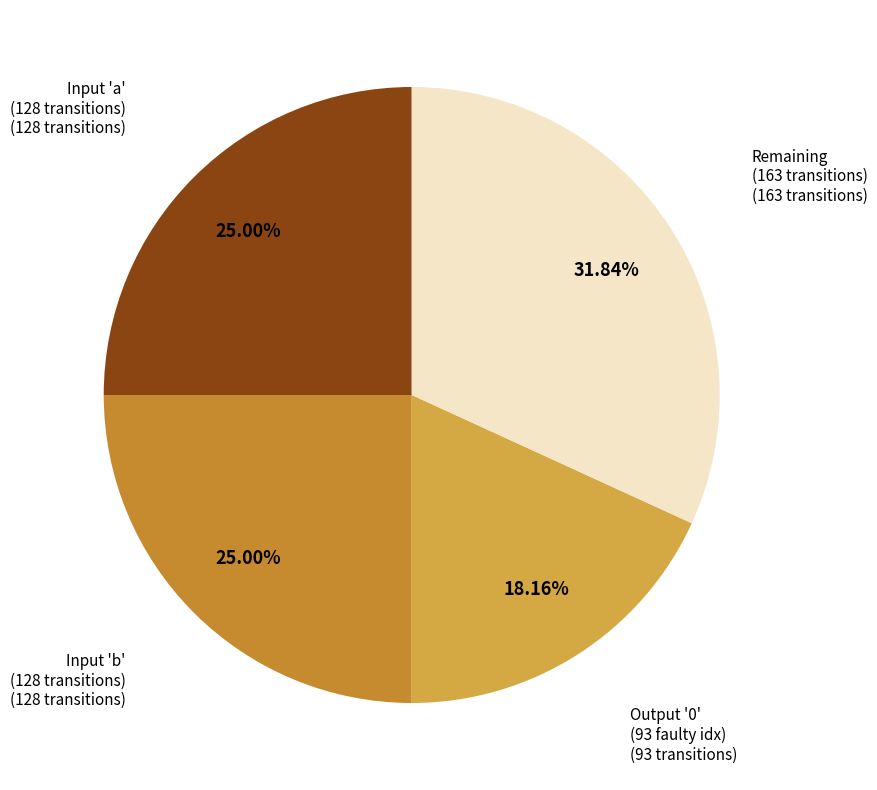

How many segments does this pie chart have?

4